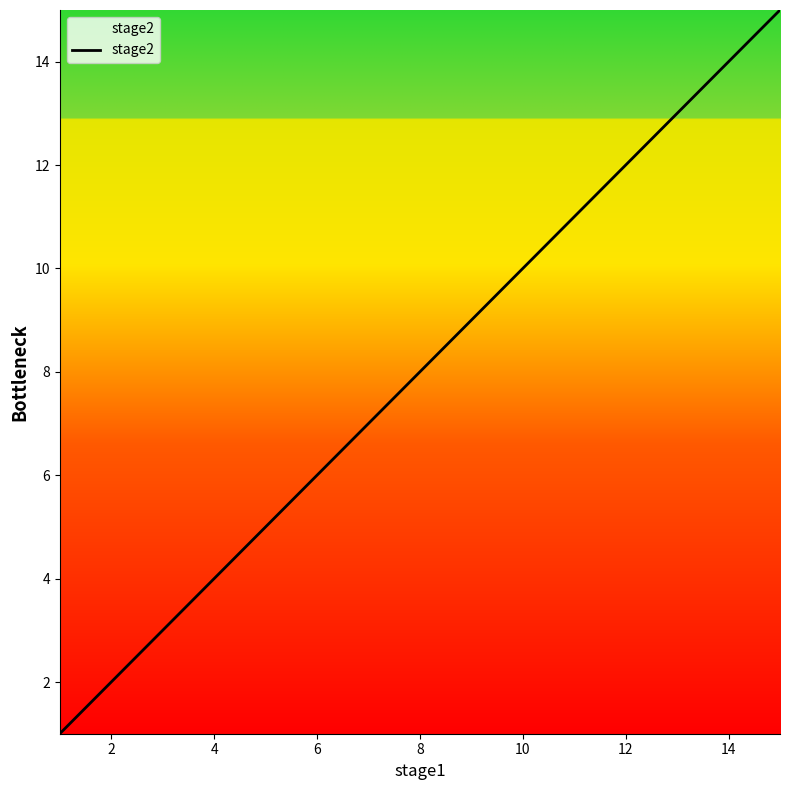

What is the difference between the second highest and minimum values?

13